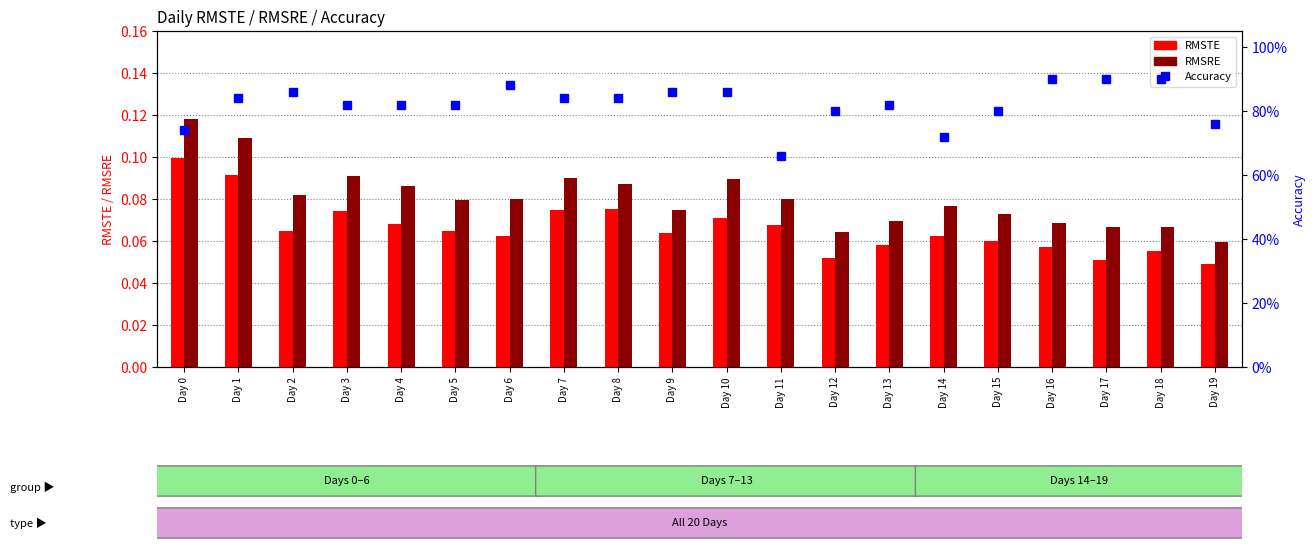

Count the Accuracy values in the range 0 to 1.

20